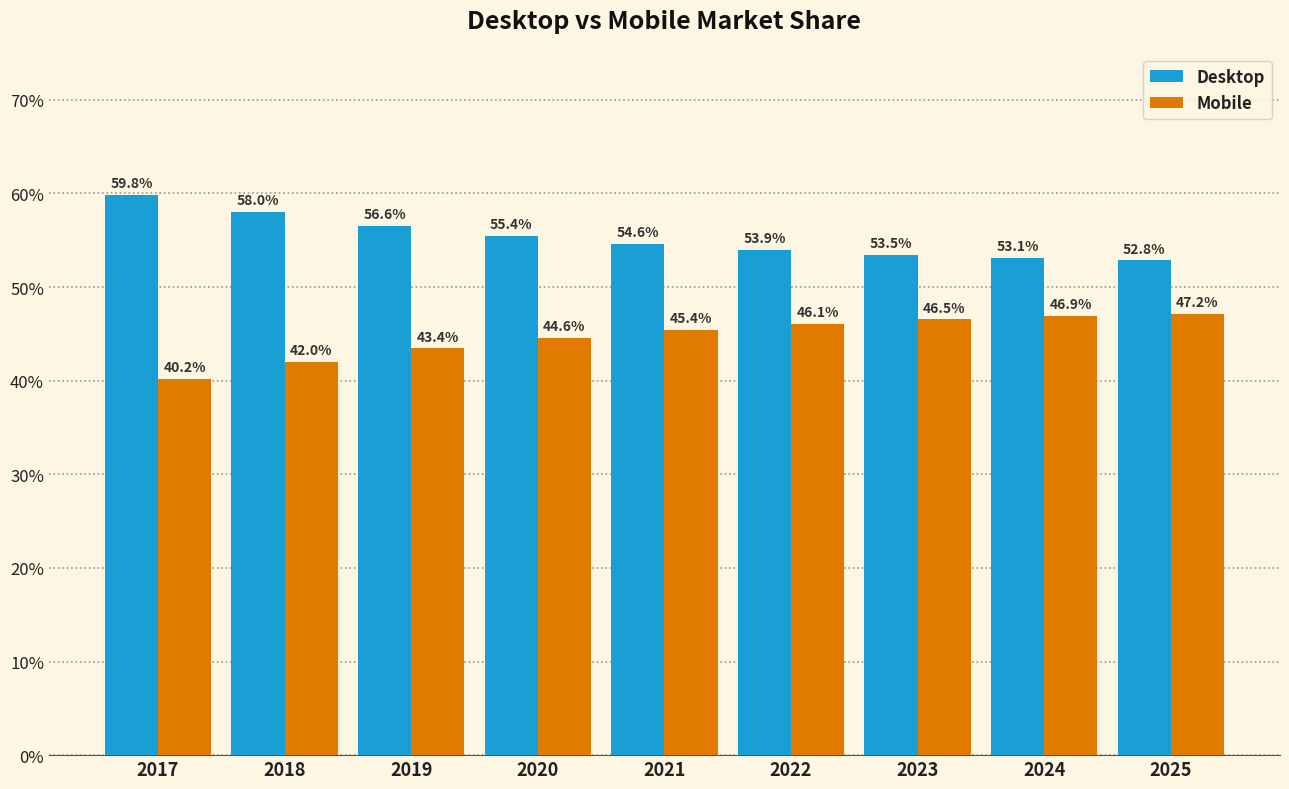

What is the difference between the highest and lowest values at 2018?

16.0